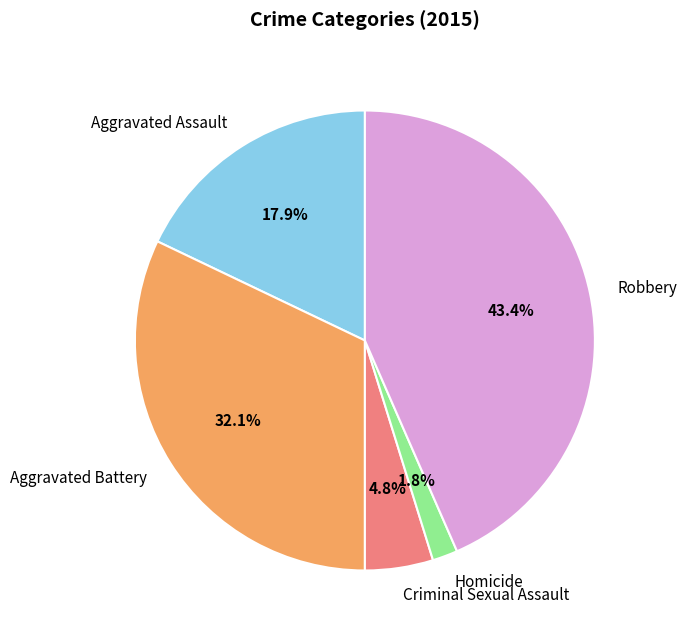

Is Aggravated Battery the majority of the pie?

No